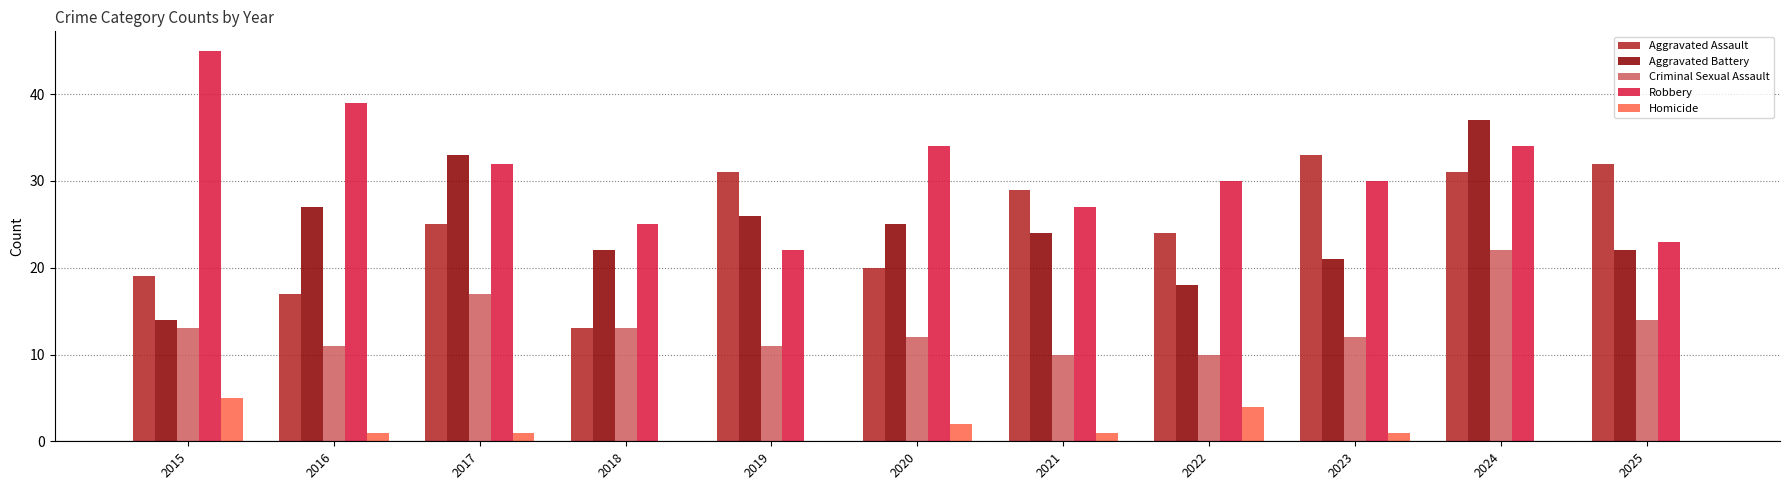

Reading left to right, what are all the values shown in this chart?

Aggravated Assault: 2015=19	2016=17	2017=25	2018=13	2019=31	2020=20	2021=29	2022=24	2023=33	2024=31	2025=32
Aggravated Battery: 2015=14	2016=27	2017=33	2018=22	2019=26	2020=25	2021=24	2022=18	2023=21	2024=37	2025=22
Criminal Sexual Assault: 2015=13	2016=11	2017=17	2018=13	2019=11	2020=12	2021=10	2022=10	2023=12	2024=22	2025=14
Robbery: 2015=45	2016=39	2017=32	2018=25	2019=22	2020=34	2021=27	2022=30	2023=30	2024=34	2025=23
Homicide: 2015=5	2016=1	2017=1	2018=0	2019=0	2020=2	2021=1	2022=4	2023=1	2024=0	2025=0